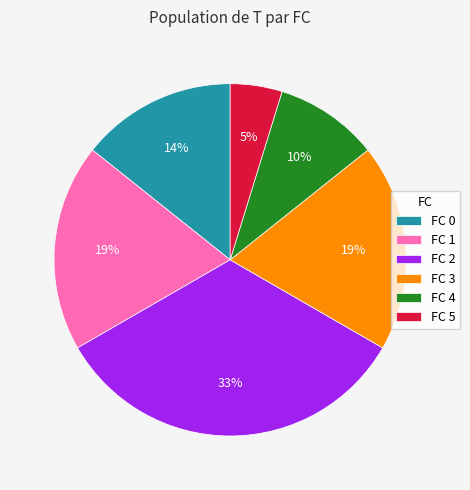

How many segments does this pie chart have?

6